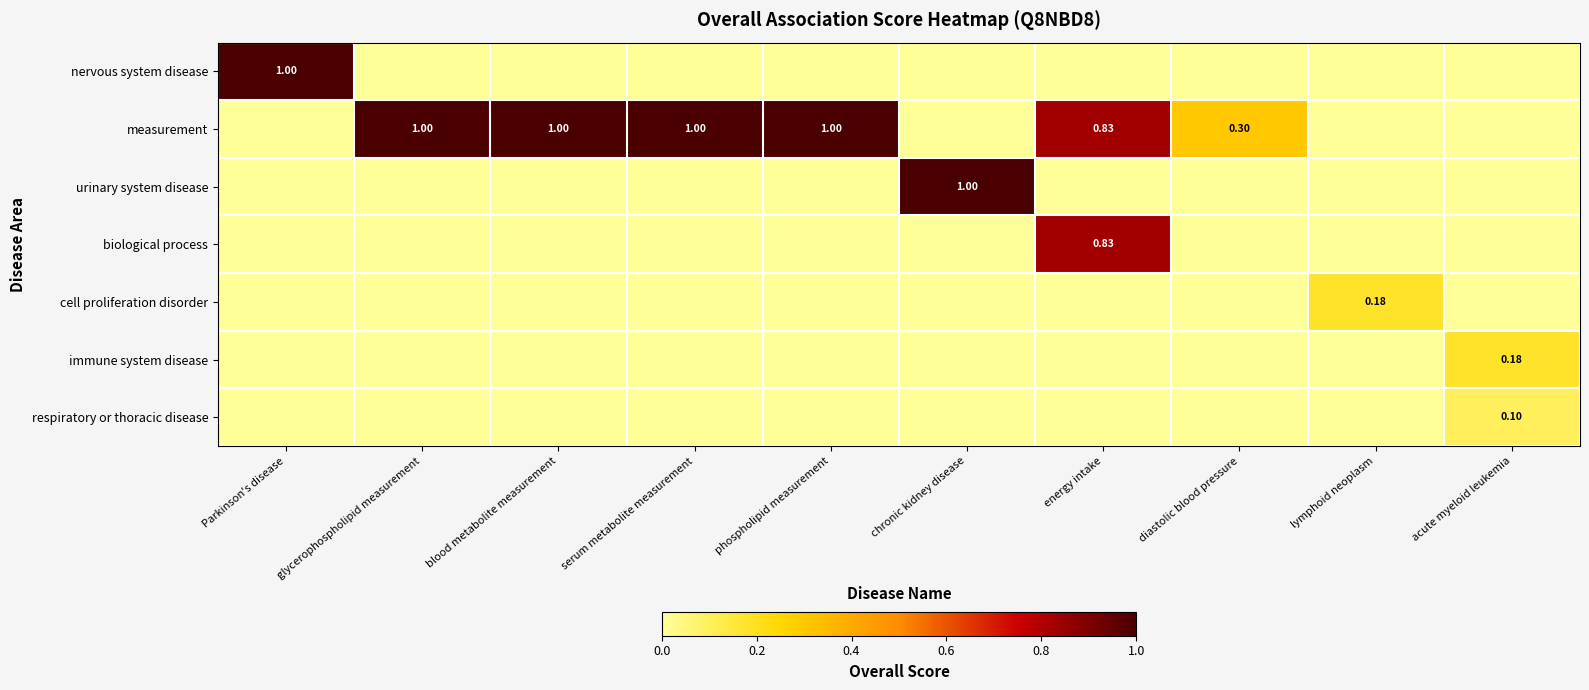

What is the difference between the maximum and minimum values in the measurement series?

1.0